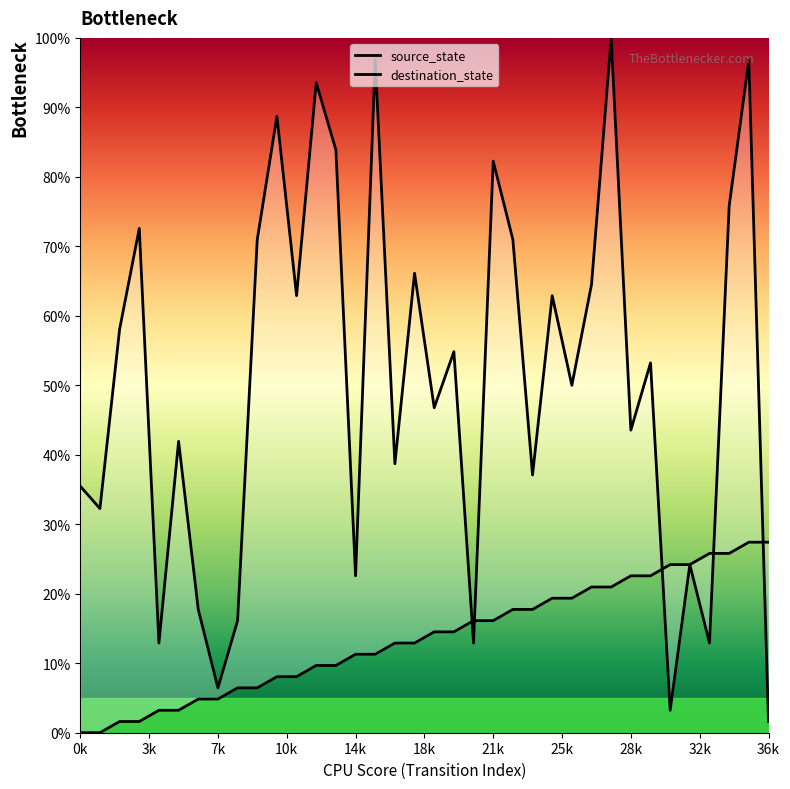

At which category does the chart reach its peak across all series?

27